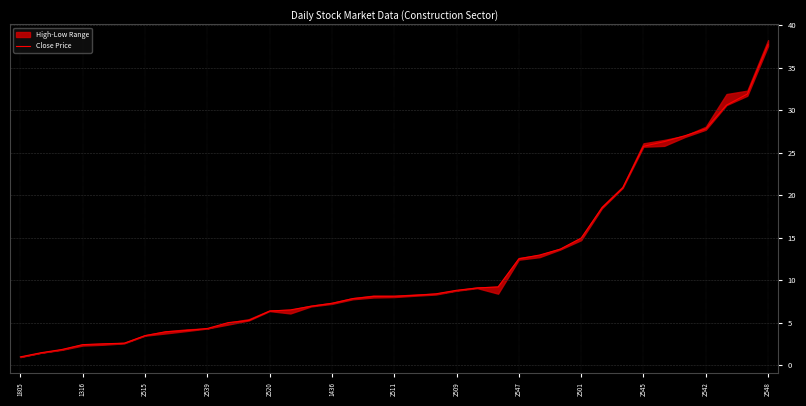

What is the value of the 8th point from the left?

3.9